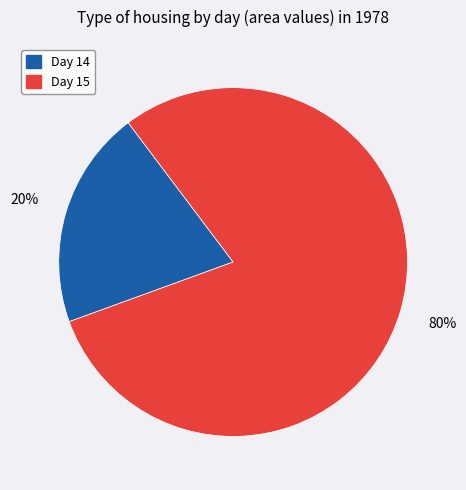

To the nearest percent, what percentage of the pie is Day 15?

80%